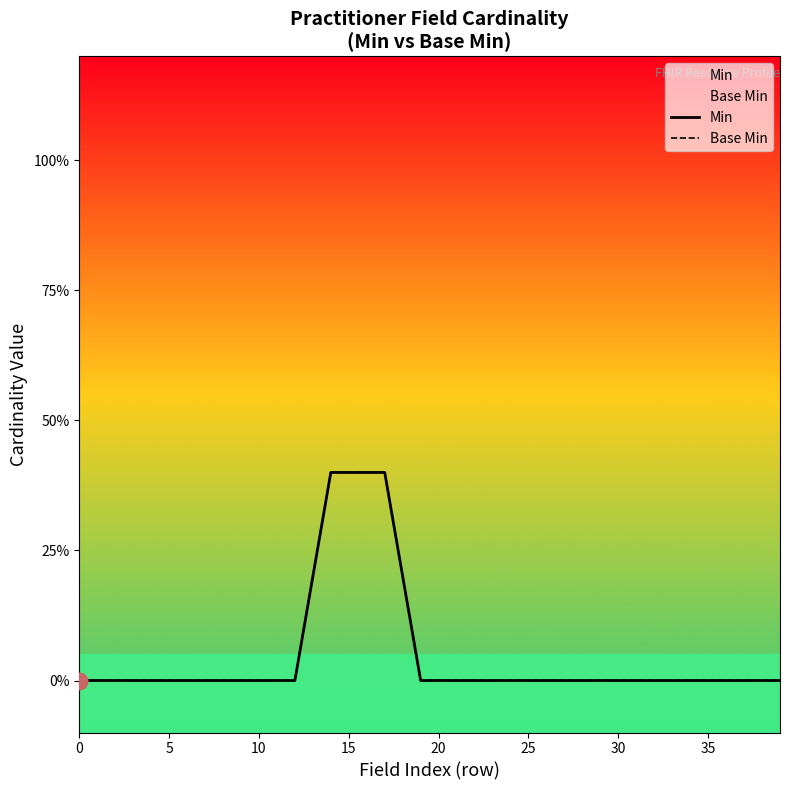

Reading right to left, extract all data points from this chart.

Min: 0.0	0.0	0.0	0.0	0.0	0.0	0.0	0.0	0.0	0.0	0.0	0.0	0.0	0.0	0.0	0.0	0.0	0.0	0.0	0.0	0.0	0.2	0.4	0.4	0.4	0.4	0.2	0.0	0.0	0.0	0.0	0.0	0.0	0.0	0.0	0.0	0.0	0.0	0.0	0.0
Base Min: 0.0	0.0	0.0	0.0	0.0	0.0	0.0	0.0	0.0	0.0	0.0	0.0	0.0	0.0	0.0	0.0	0.0	0.0	0.0	0.0	0.0	0.2	0.4	0.4	0.4	0.4	0.2	0.0	0.0	0.0	0.0	0.0	0.0	0.0	0.0	0.0	0.0	0.0	0.0	0.0